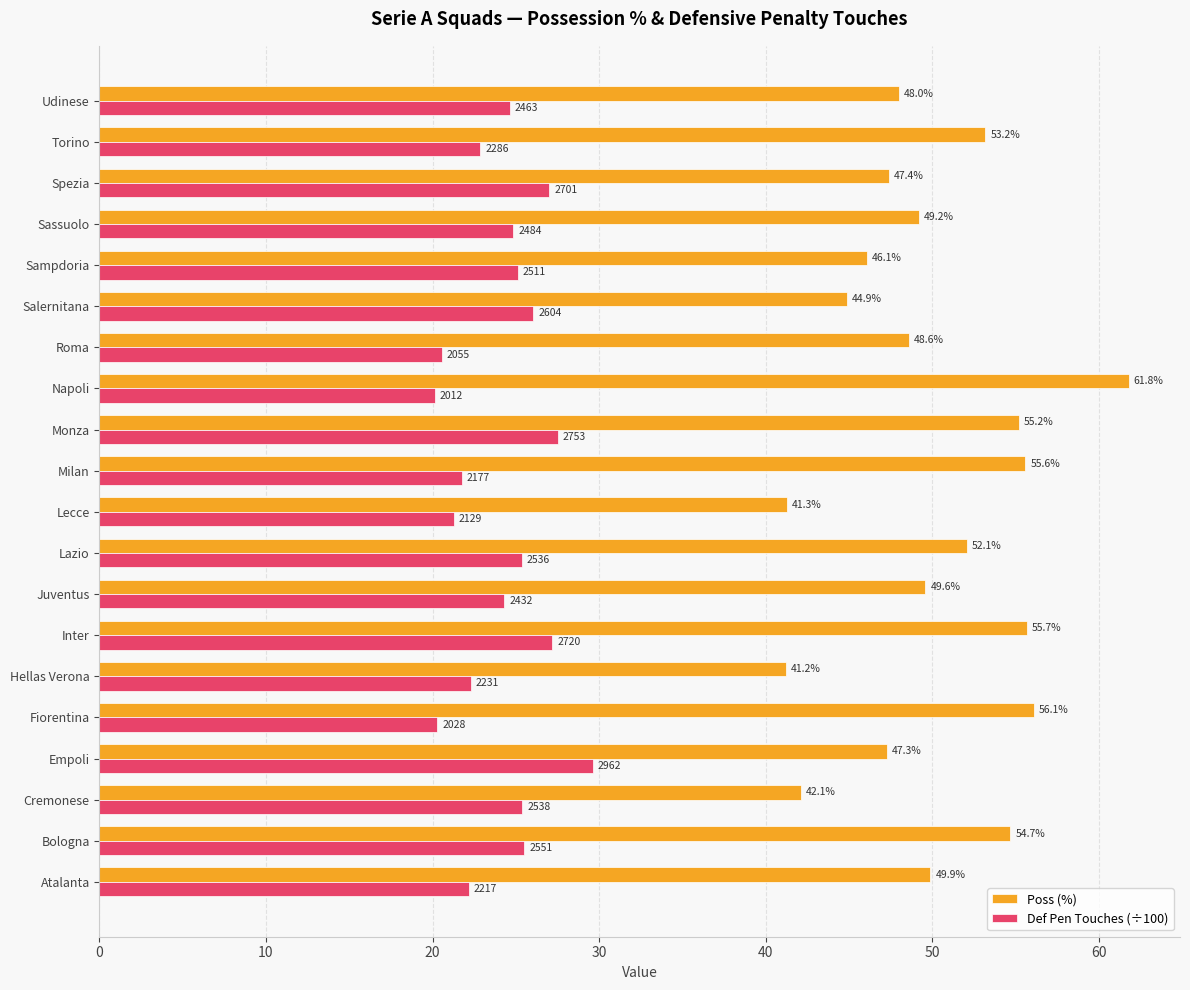

What is the average value of the Def Pen Touches (÷100) series?

24.2